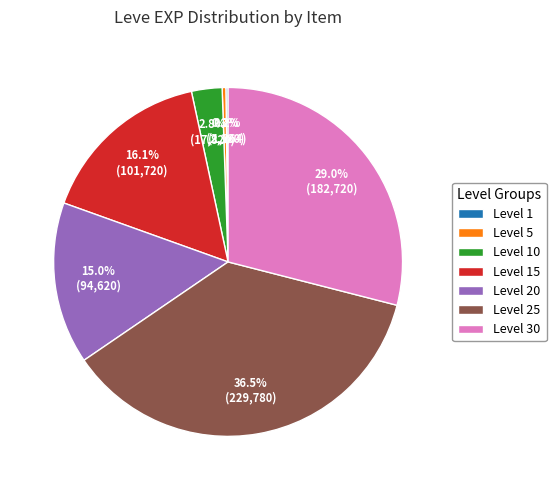

To the nearest percent, what is the average slice percentage?

14%